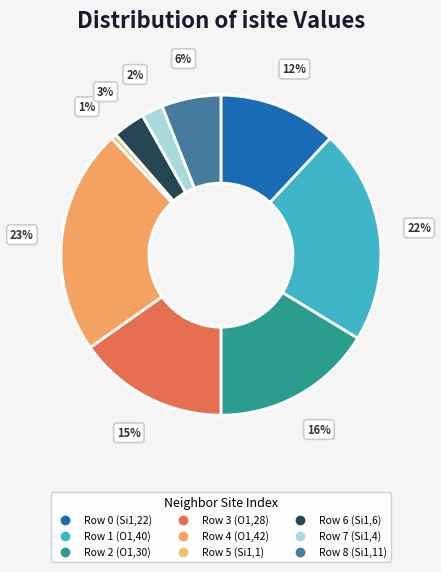

To the nearest percent, what portion does Row 3 (O1,28) represent?

15%